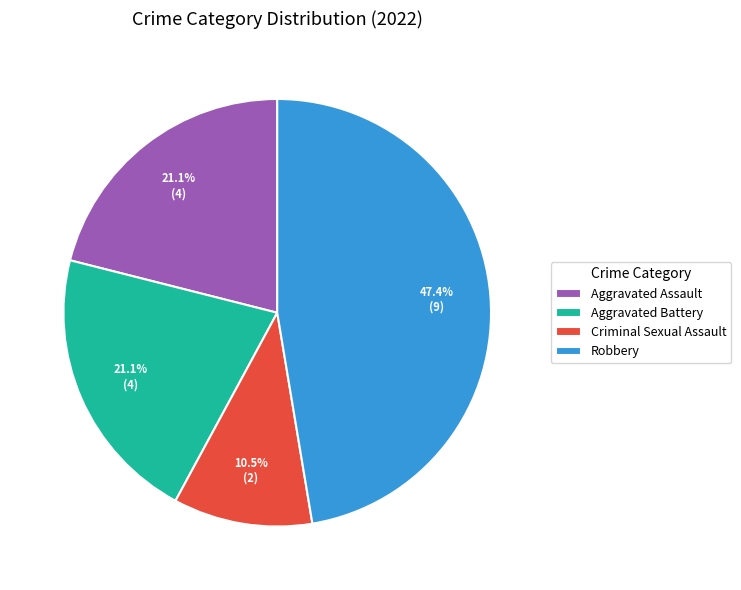

Count the number of slices in the pie.

4